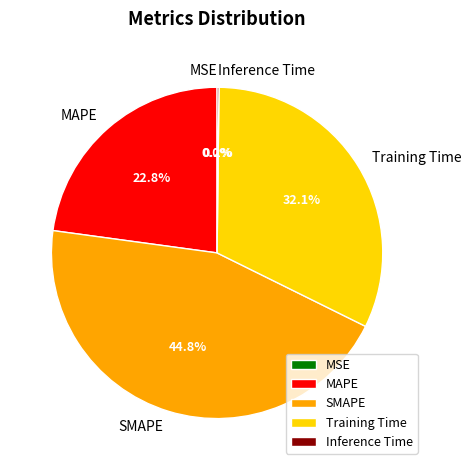

What is the largest slice in the pie chart?

SMAPE